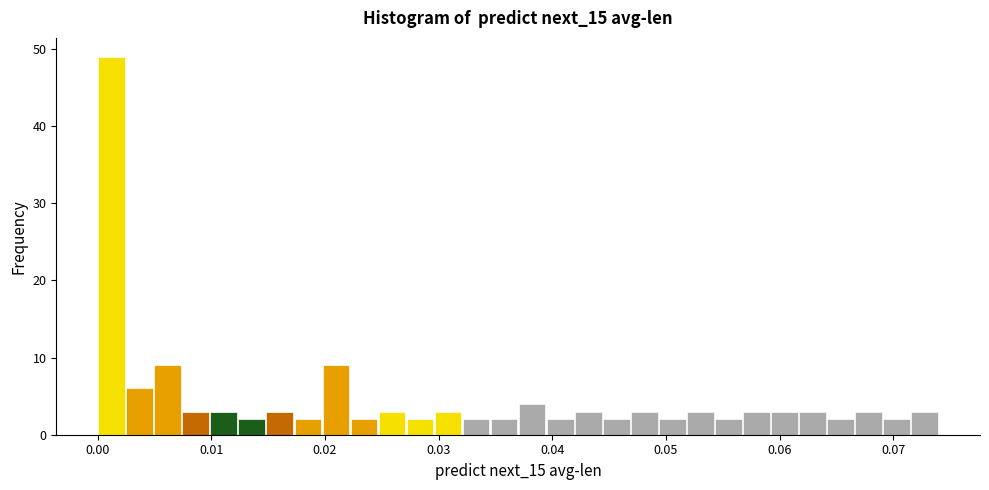

Read against the x-axis, roughly where is the centre of the tallest bar?

0.001